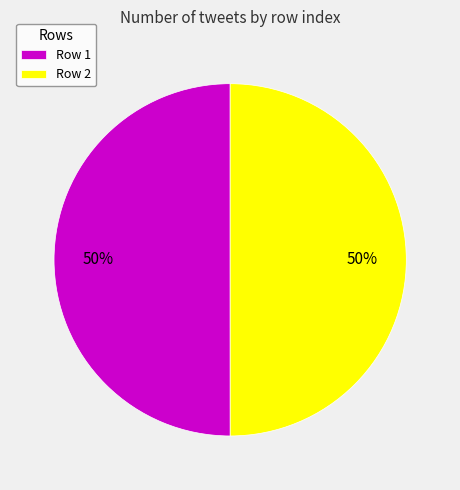

What percentage is the Row 1 slice, to the nearest percent?

50%